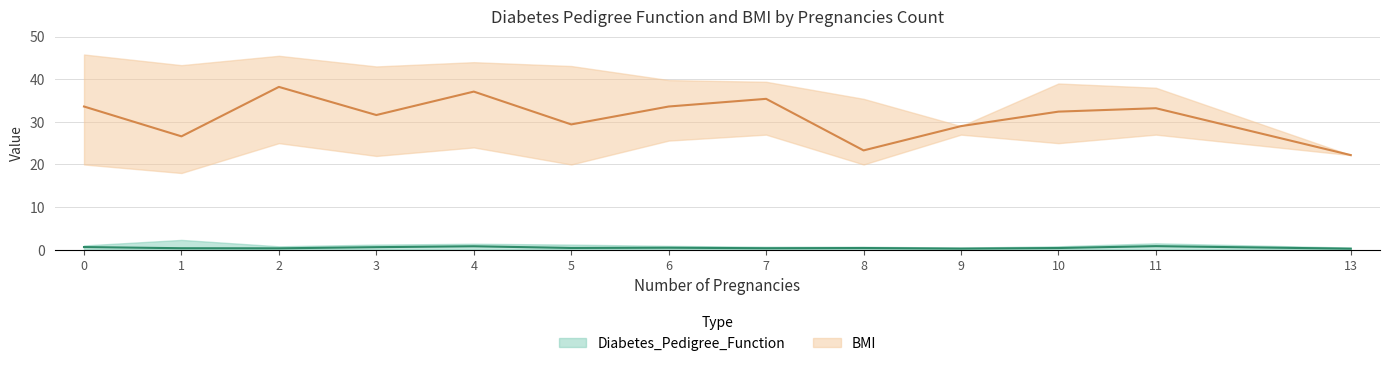

How many data points does each series have?

13